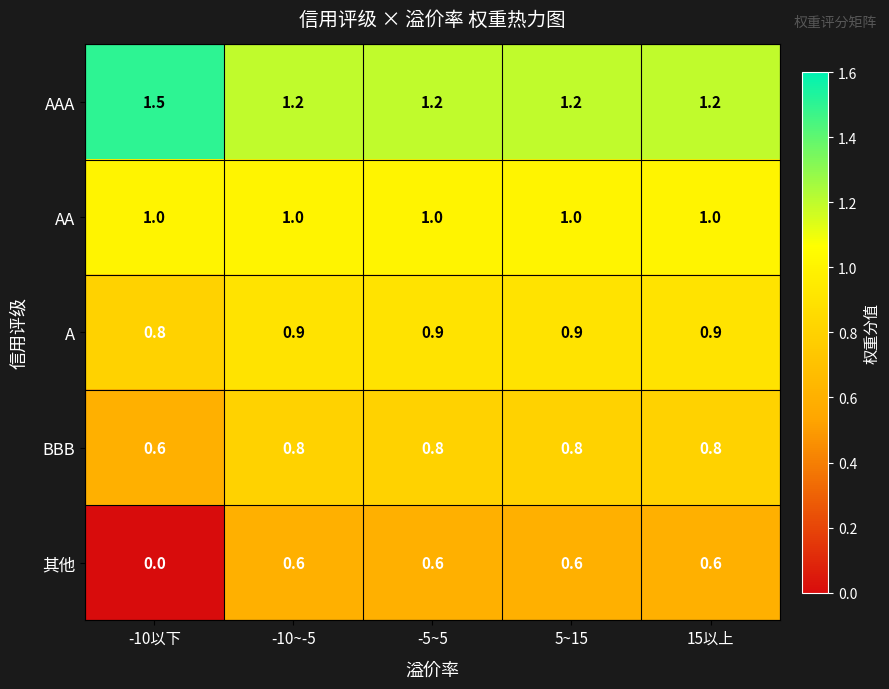

How many data points does each series have?

5